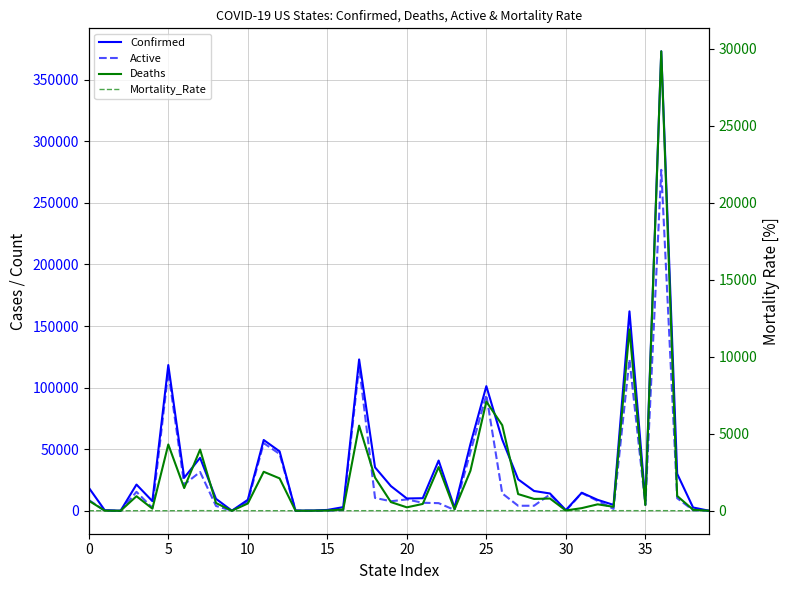

What is the average value of the Mortality_Rate series?

4.4